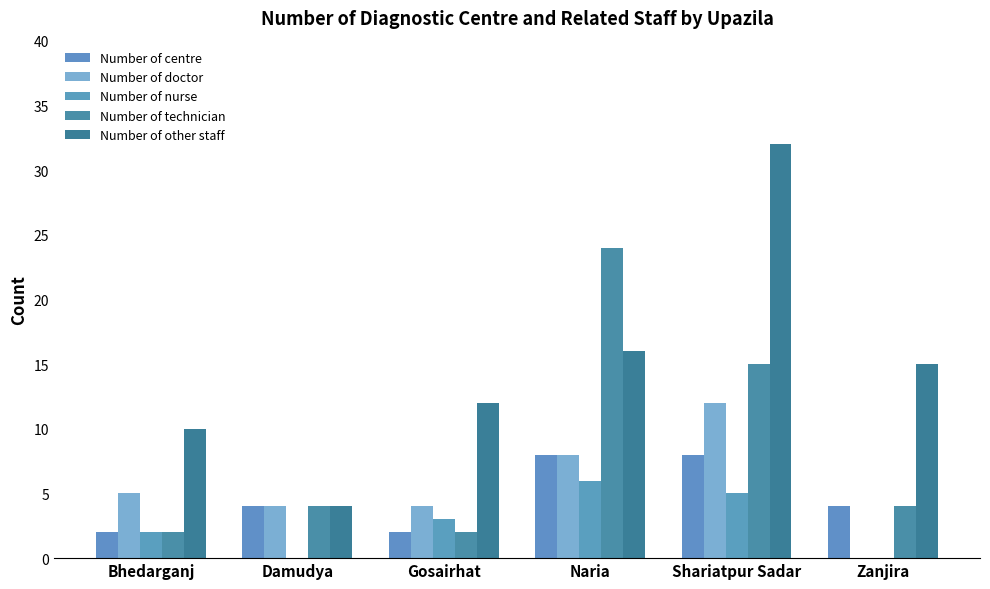

How many categories are shown in the chart?

6